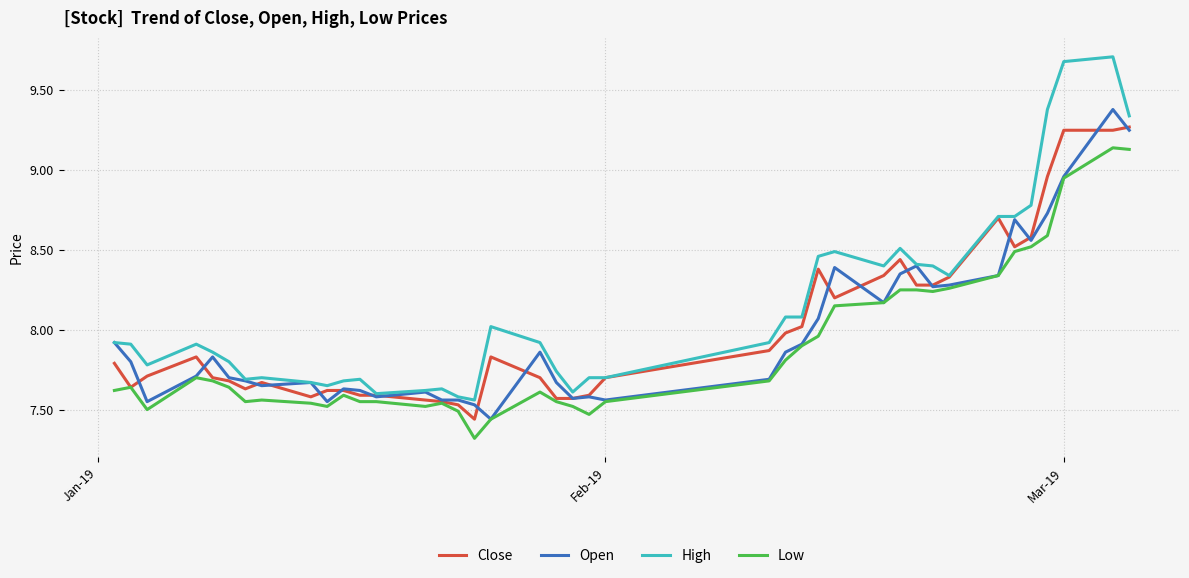

Which series has the largest range (max minus min)?

High